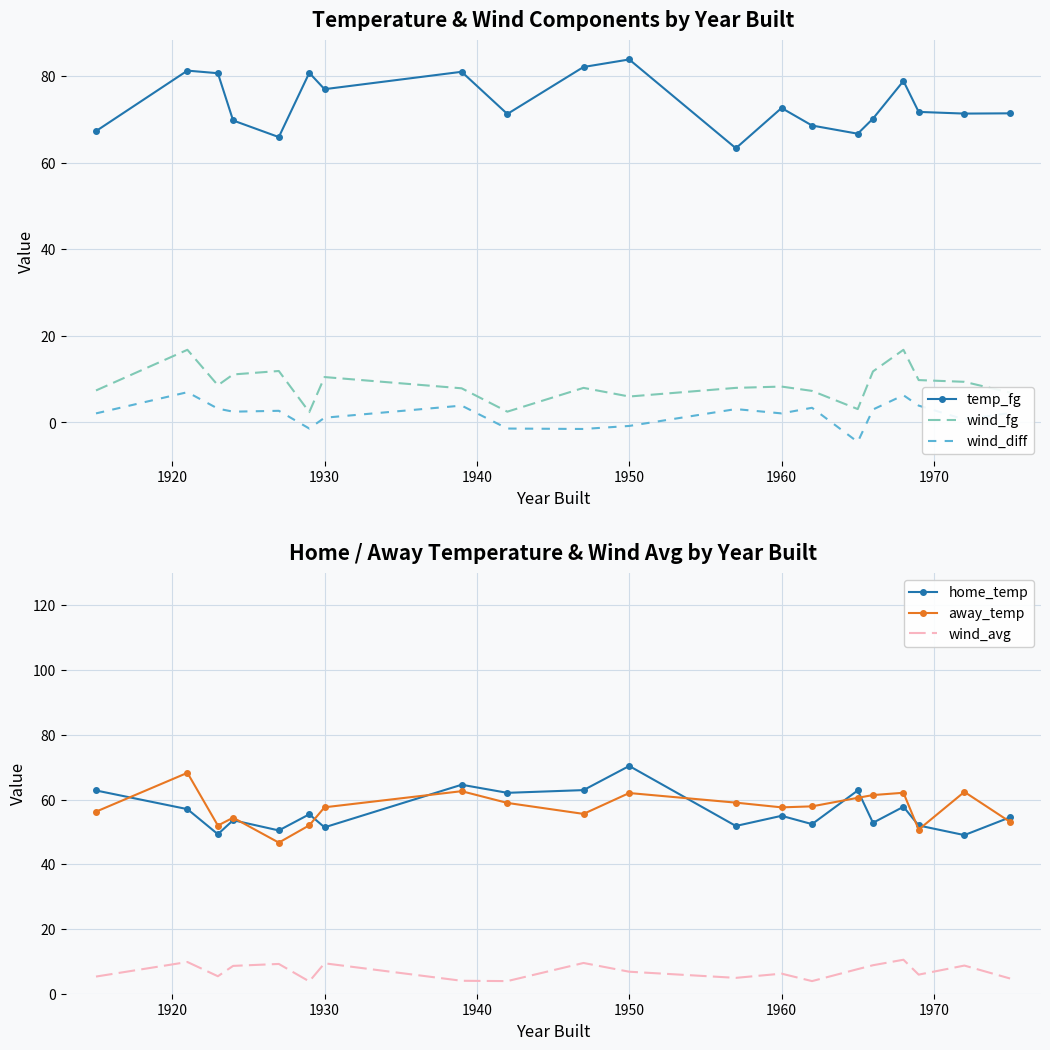

Which series has the widest spread of values?

away_temp